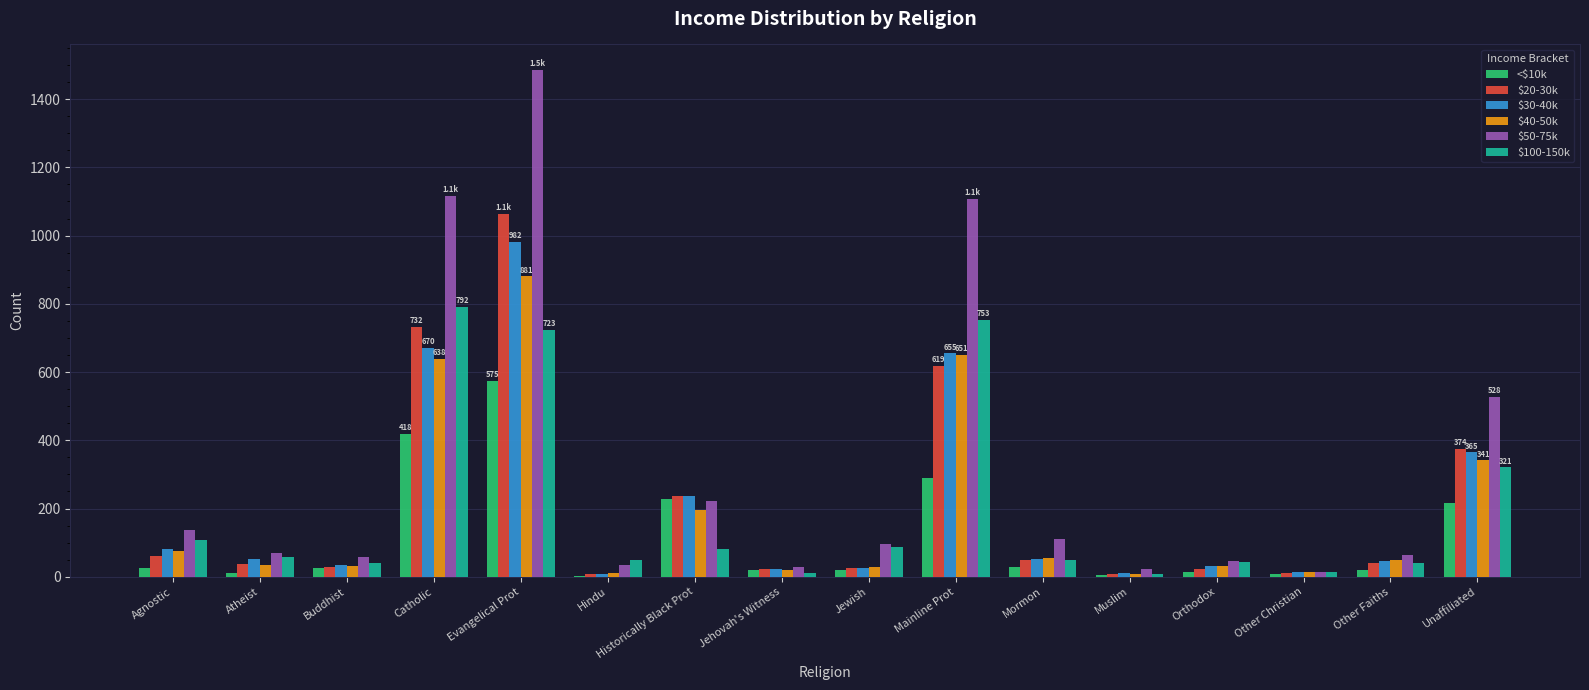

What is the maximum value for $100-150k?

792